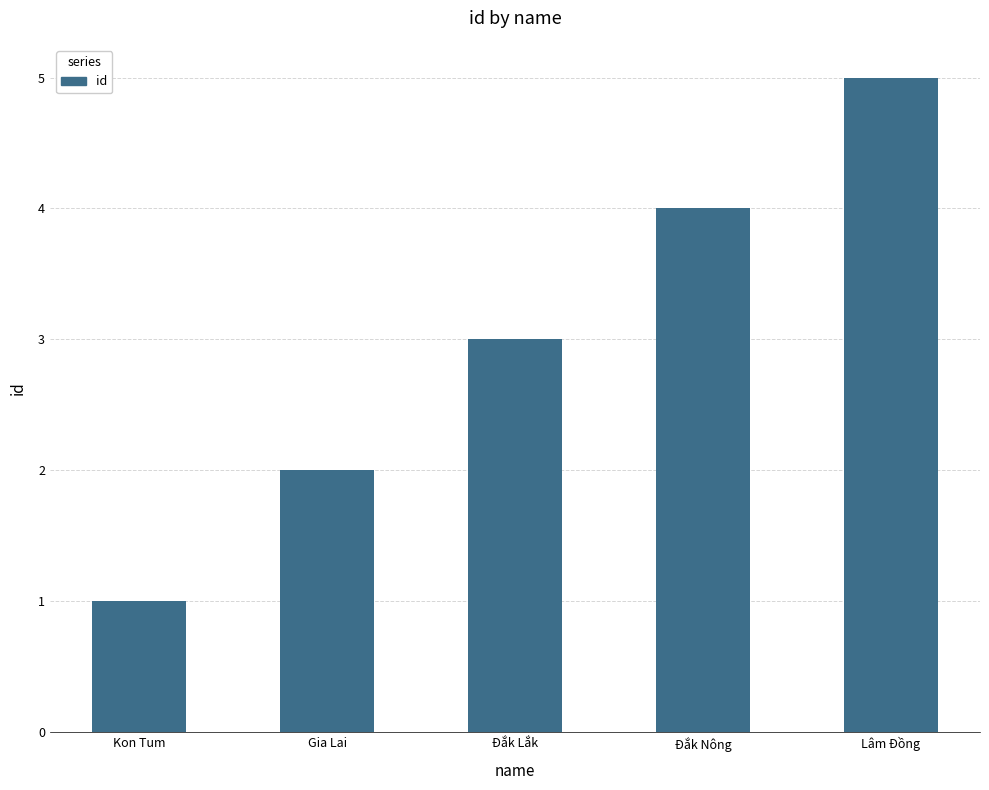

True or false: the data shows 3 at Lâm Đồng.

False